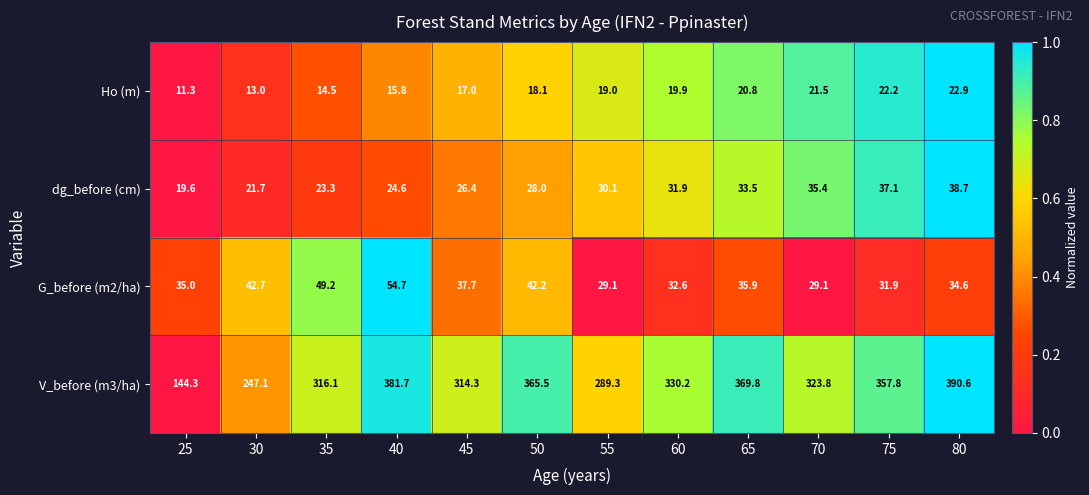

What is the sum of all V_before (m3/ha) values?

3830.5